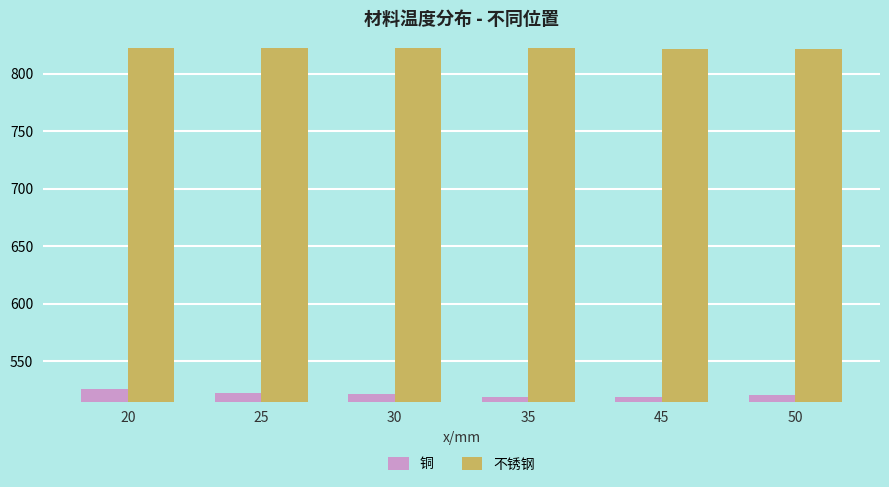

Which series has the largest range (max minus min)?

铜